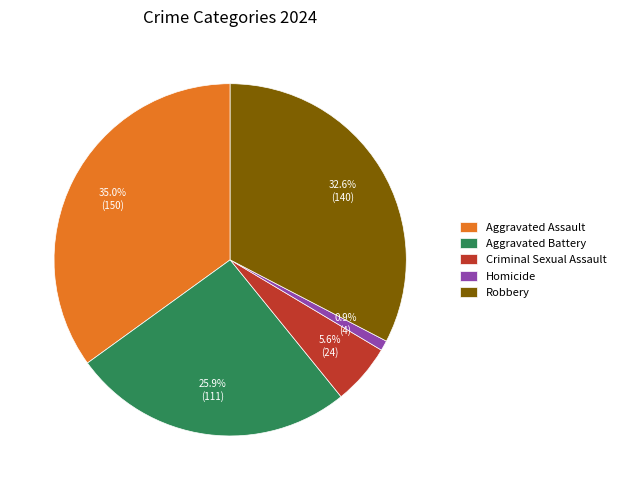

Approximately how many times larger is the value at Robbery compared to Aggravated Assault?

0.9